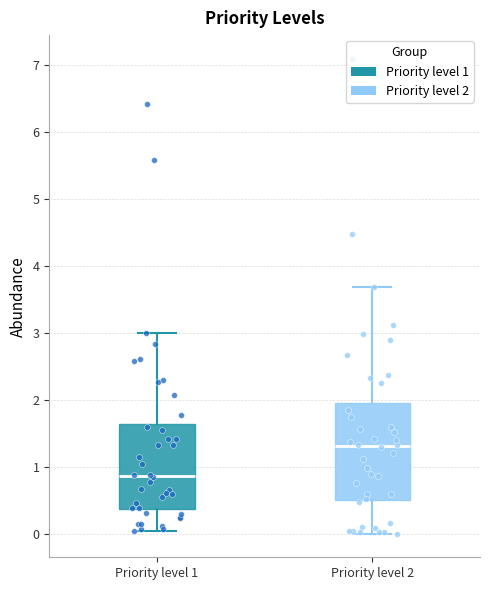

Reading left to right, read every box against the y-axis: the position of its median line, the range the box covers, and the ends of its whiskers. The values are not printed on the chart, so give them approximately, as read against the axis.

Priority level 1: median 0.9, box 0.4 to 1.6, whiskers 0.0 to 3.0
Priority level 2: median 1.3, box 0.5 to 2.0, whiskers 0.0 to 3.7